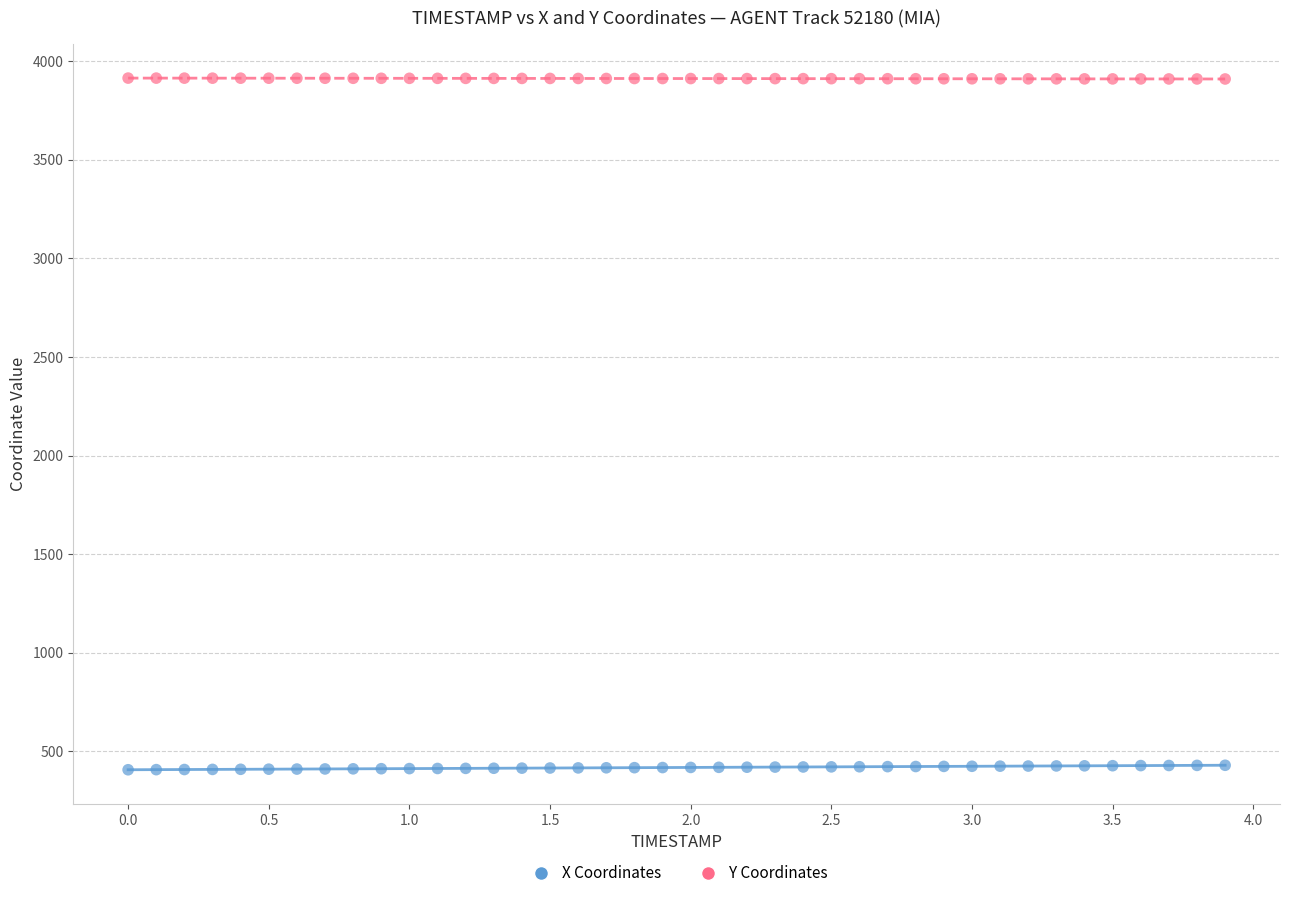

Across all data points, what is the range of X values (max minus min)?

3.9